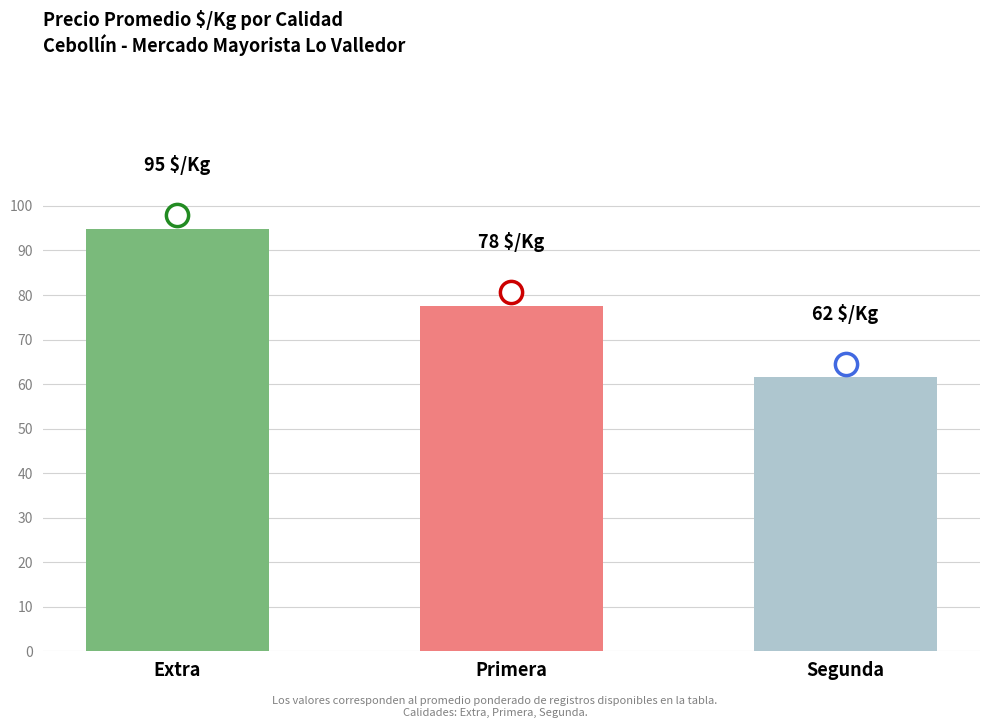

Where does the data first go above 77?

Extra